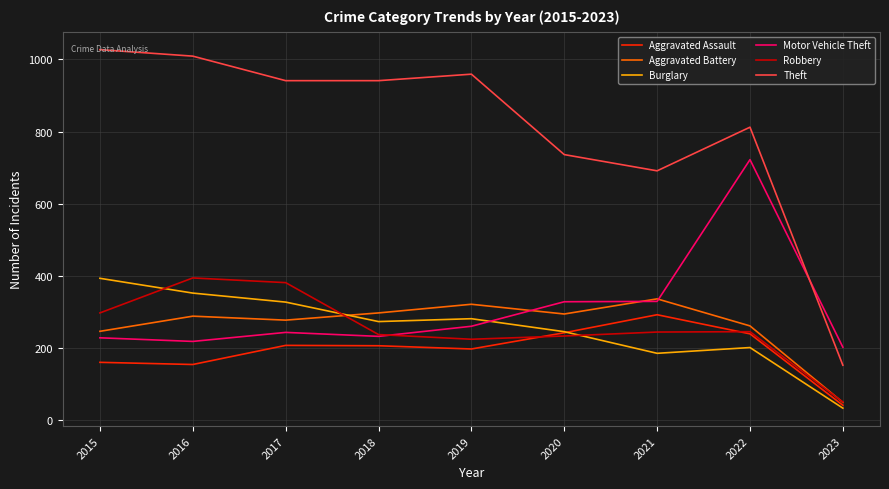

What is the lowest value of the Robbery series?

50